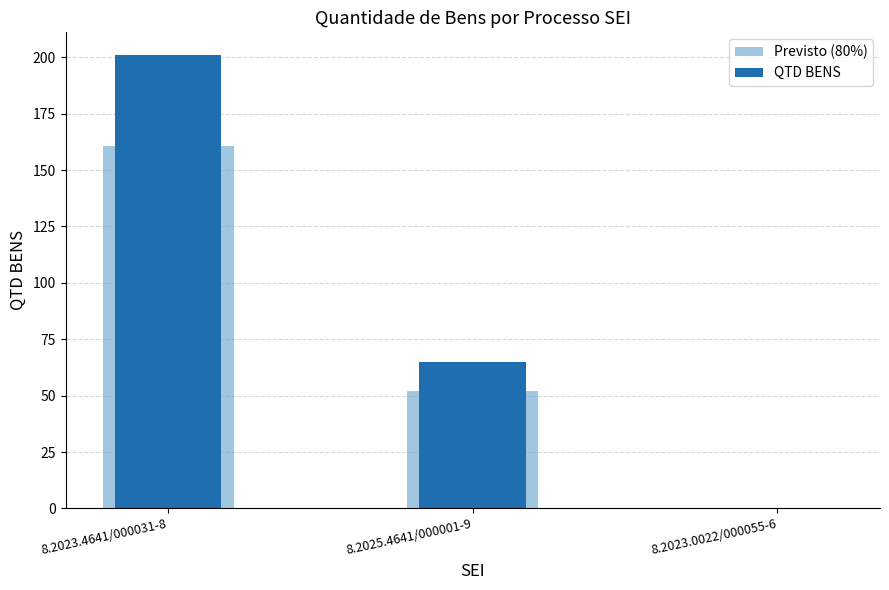

Which series changed the most between 8.2025.4641/000001-9 and 8.2023.0022/000055-6?

QTD BENS